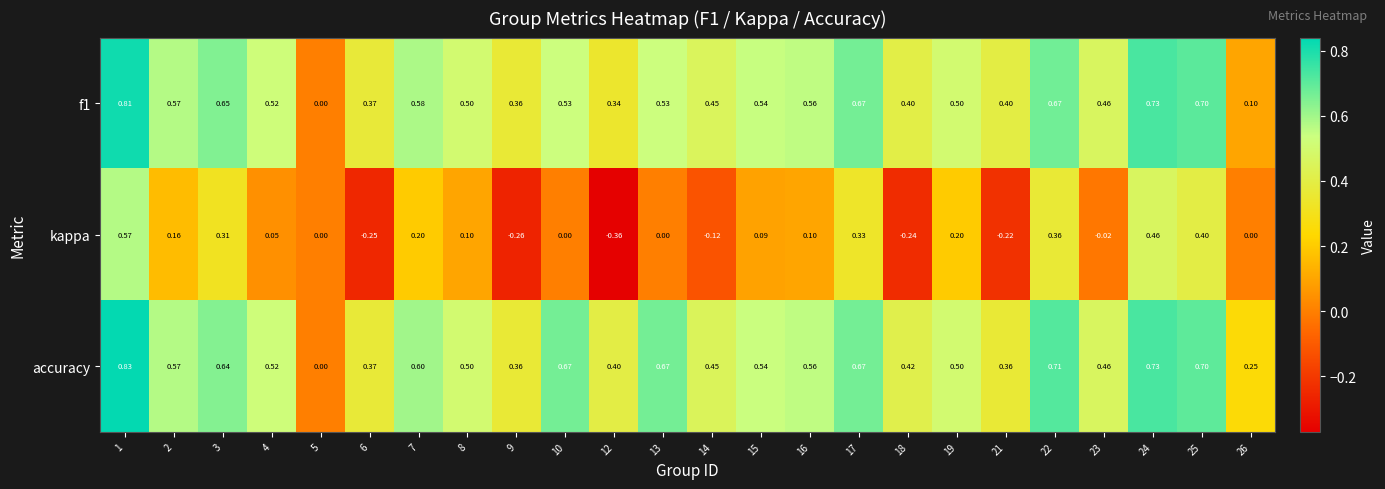

What is the difference between the highest and lowest values at 23?

0.5